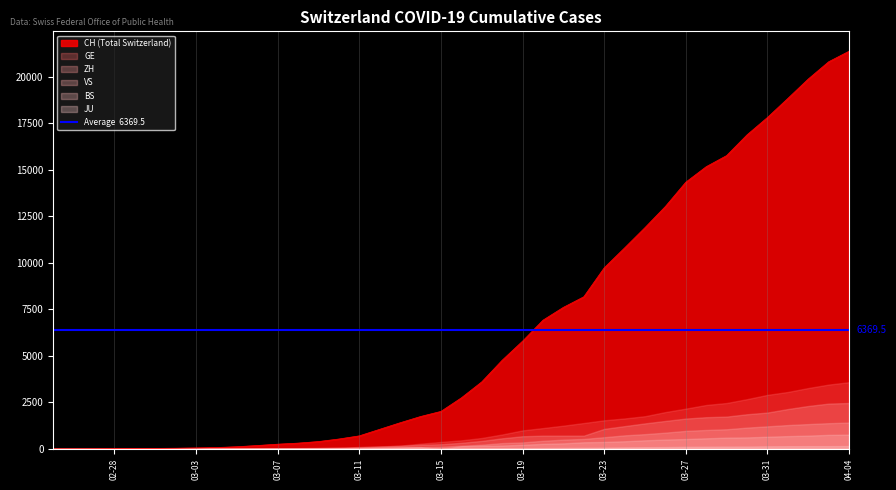

Where does the VS series first go above 172?

2020-03-17